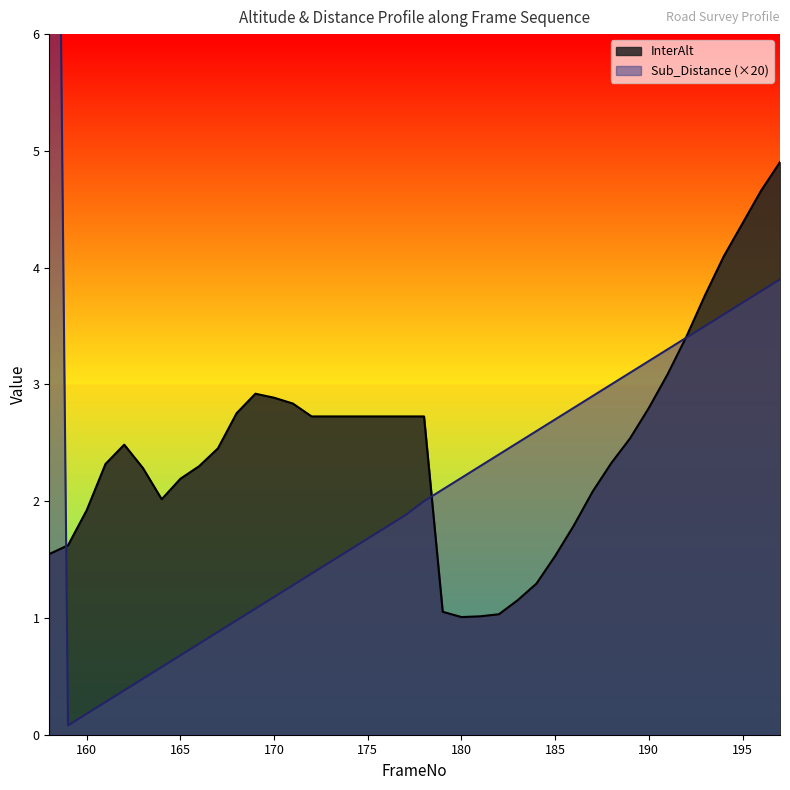

Reading left to right, what are all the values shown in this chart?

InterAlt: 1.5	1.6	1.9	2.3	2.5	2.3	2.0	2.2	2.3	2.5	2.8	2.9	2.9	2.8	2.7	2.7	2.7	2.7	2.7	2.7	2.7	1.1	1.0	1.0	1.0	1.2	1.3	1.5	1.8	2.1	2.3	2.5	2.8	3.1	3.4	3.8	4.1	4.4	4.7	4.9
Sub_Distance__km_: 15.9	0.1	0.2	0.3	0.4	0.5	0.6	0.7	0.8	0.9	1.0	1.1	1.2	1.3	1.4	1.5	1.6	1.7	1.8	1.9	2.0	2.1	2.2	2.3	2.4	2.5	2.6	2.7	2.8	2.9	3.0	3.1	3.2	3.3	3.4	3.5	3.6	3.7	3.8	3.9